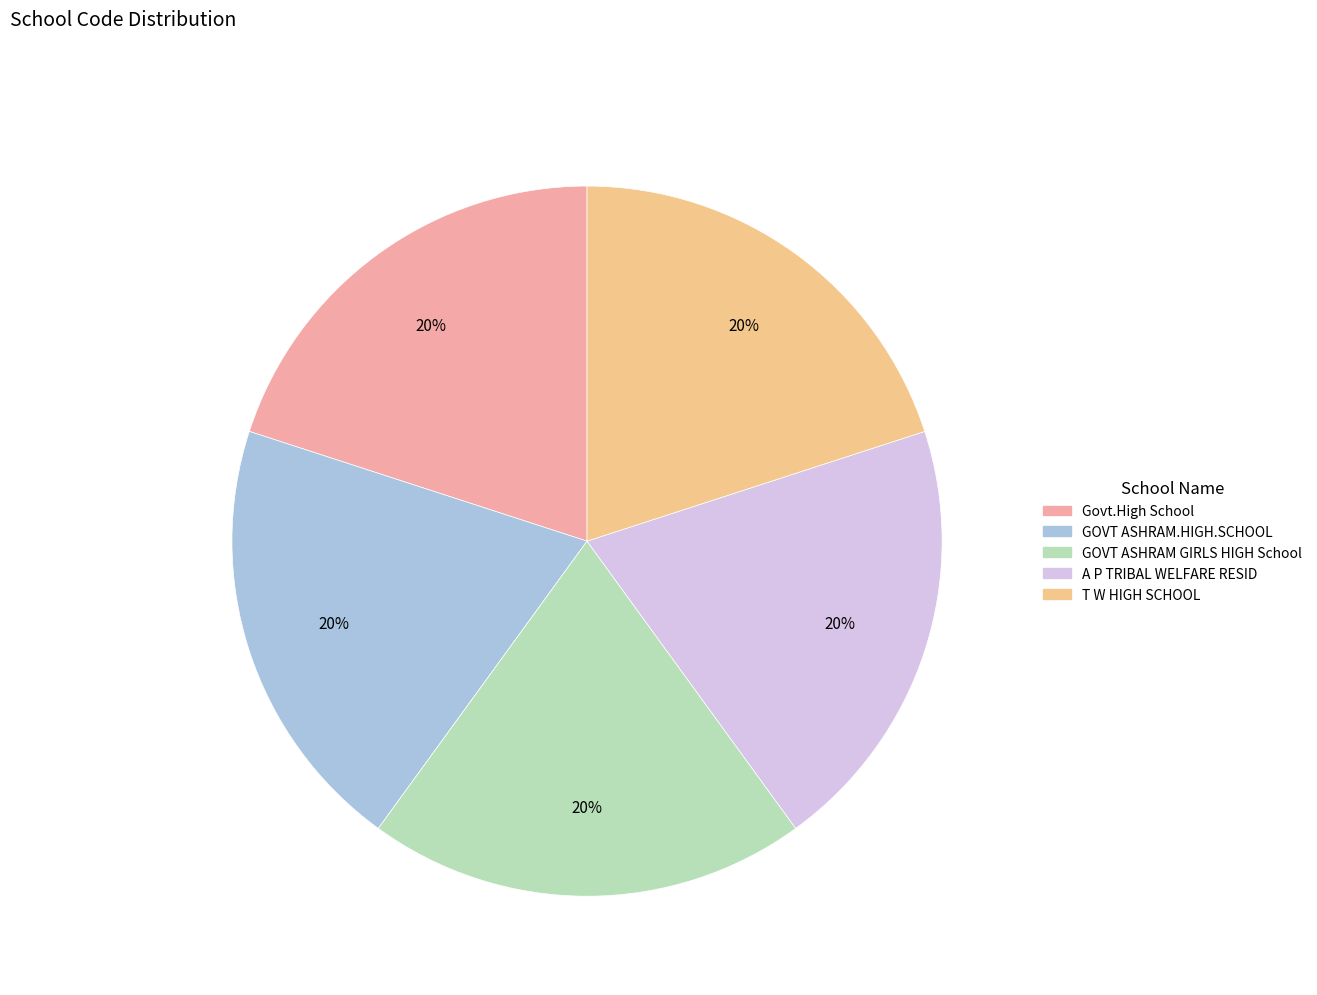

To the nearest percent, what is the combined percentage of GOVT ASHRAM.HIGH.SCHOOL and T W HIGH SCHOOL?

40%